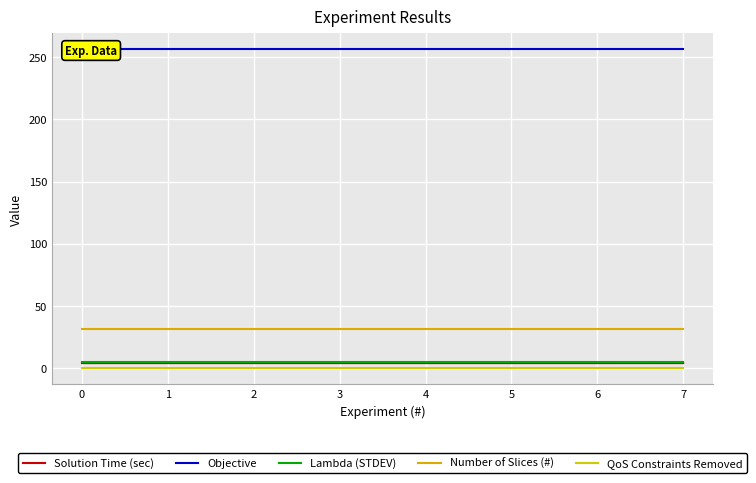

True or false: Objective and QoS Constraints Removed intersect in this chart.

False